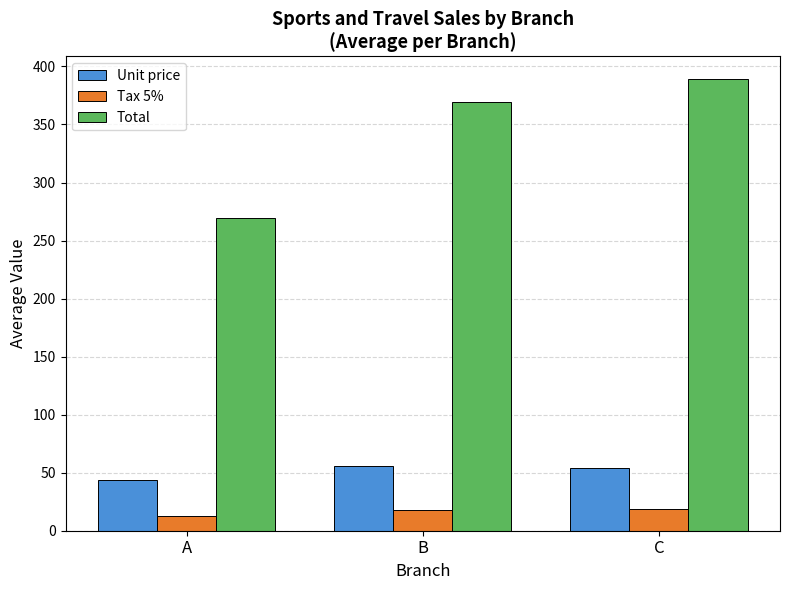

True or false: Unit price has a value of 65.6 at A.

False